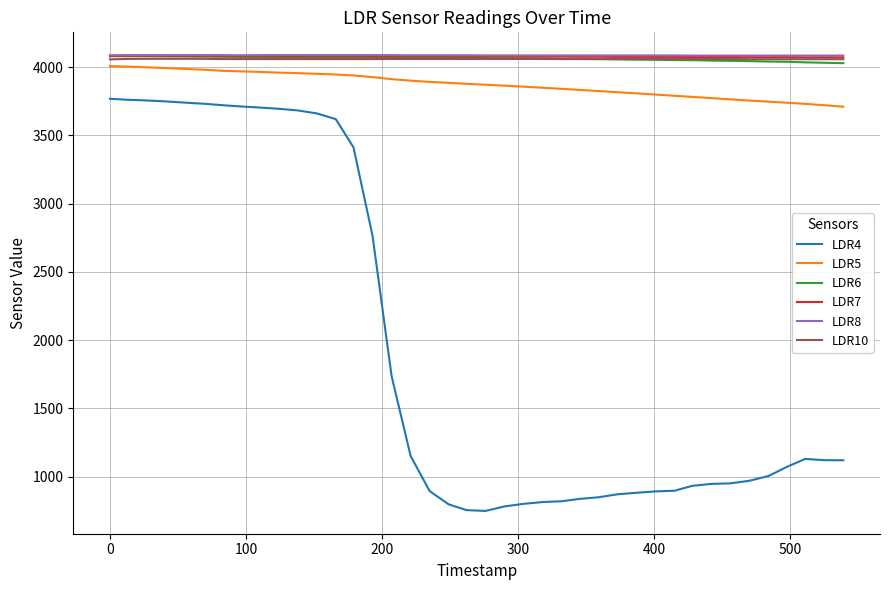

Which series has the largest range (max minus min)?

LDR4